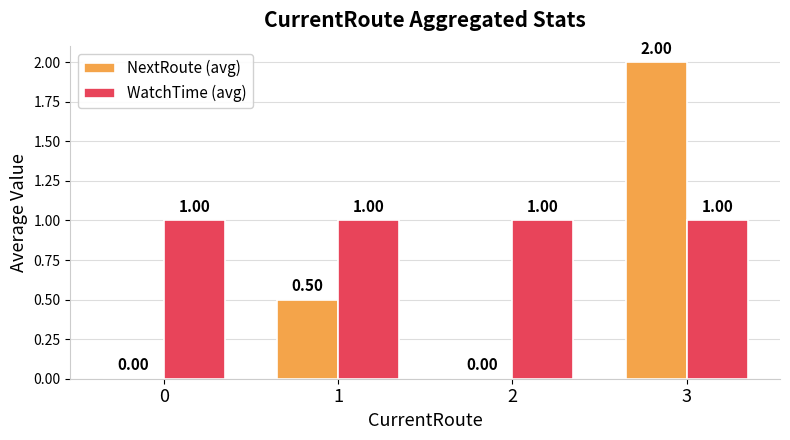

What is the highest value of the NextRoute (avg) series?

2.0